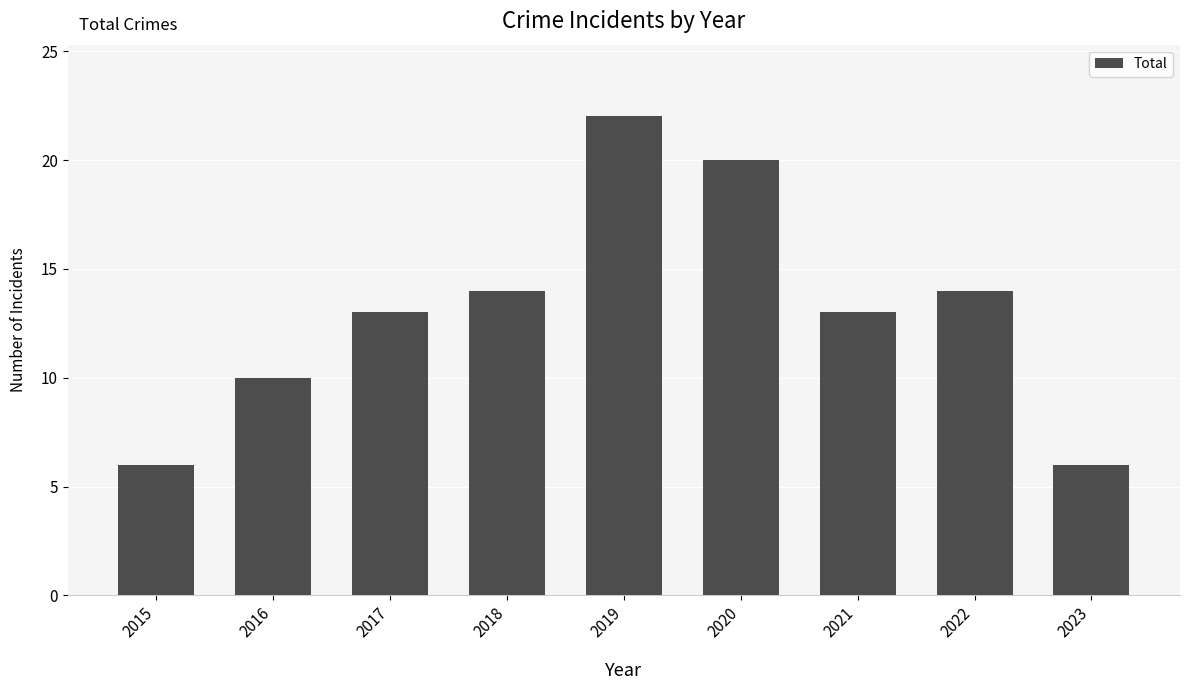

True or false: the data shows 8 at 2021.

False